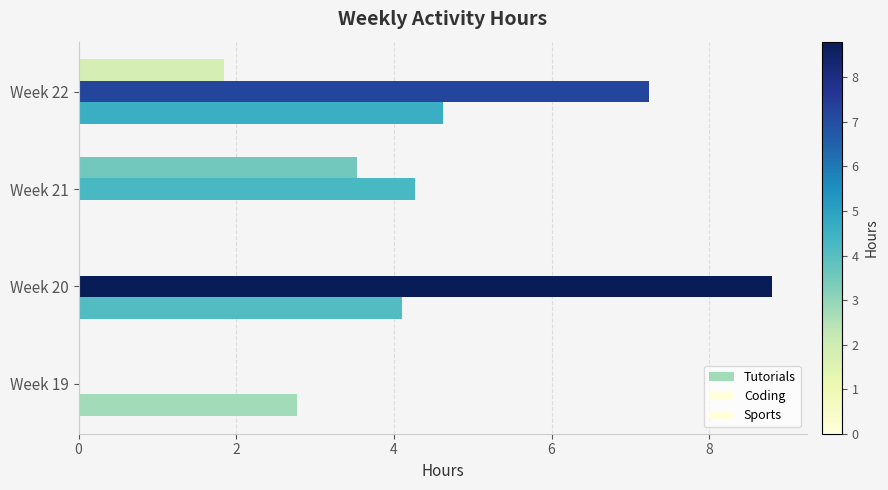

Count the number of categories in the chart.

4